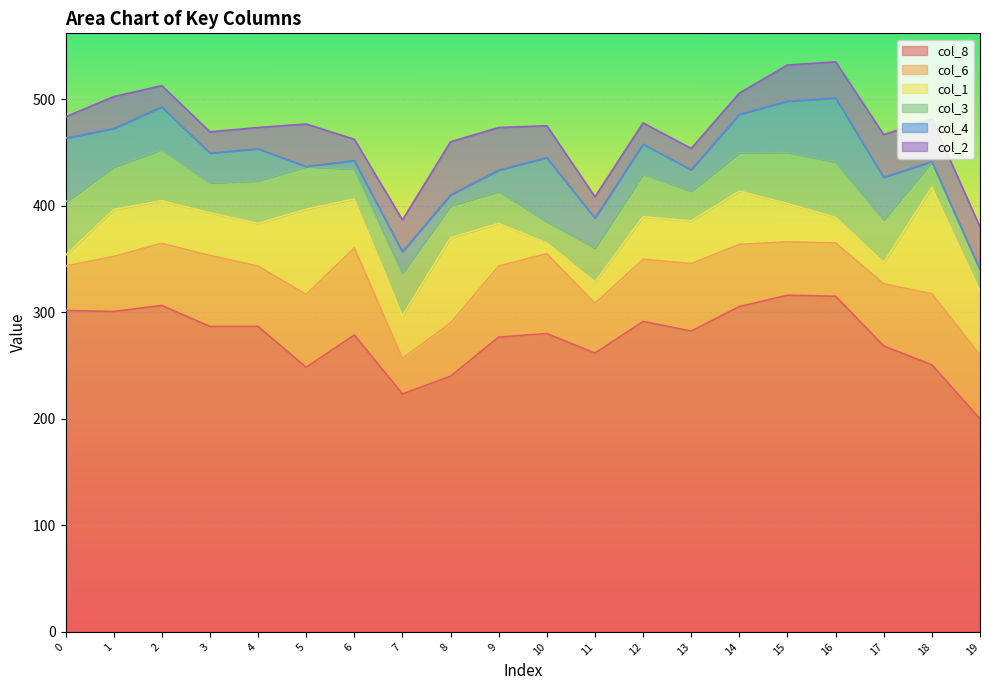

How many values in the col_1 series exceed 40?

7